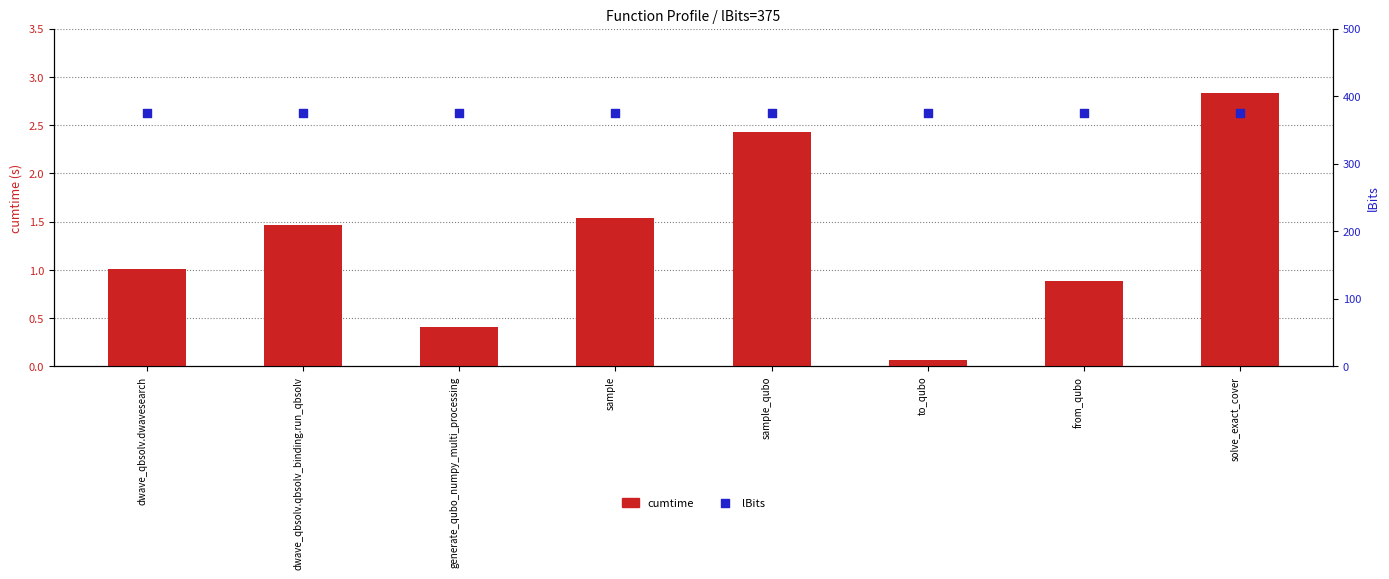

Which series reaches the maximum Y coordinate?

lBits